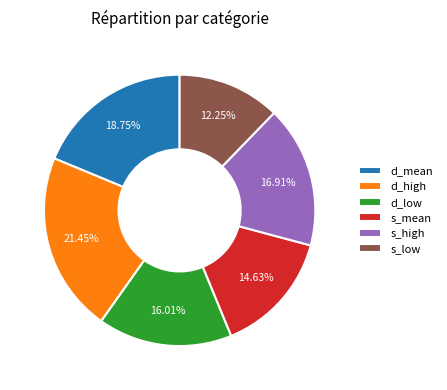

How many segments does this pie chart have?

6